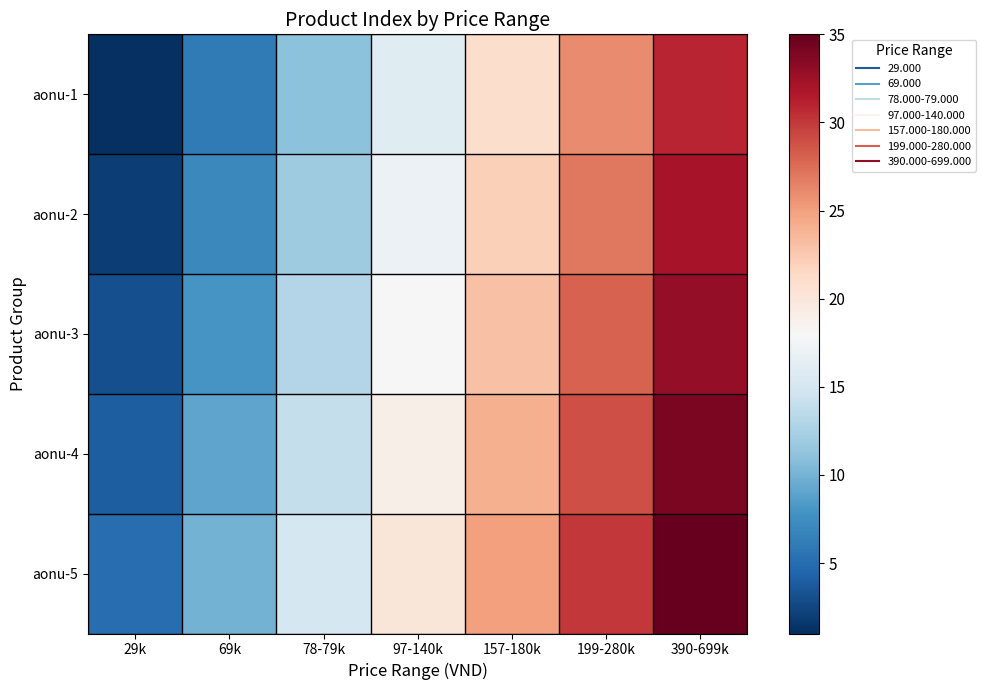

At which category is the sum across all series the highest?

390-699k